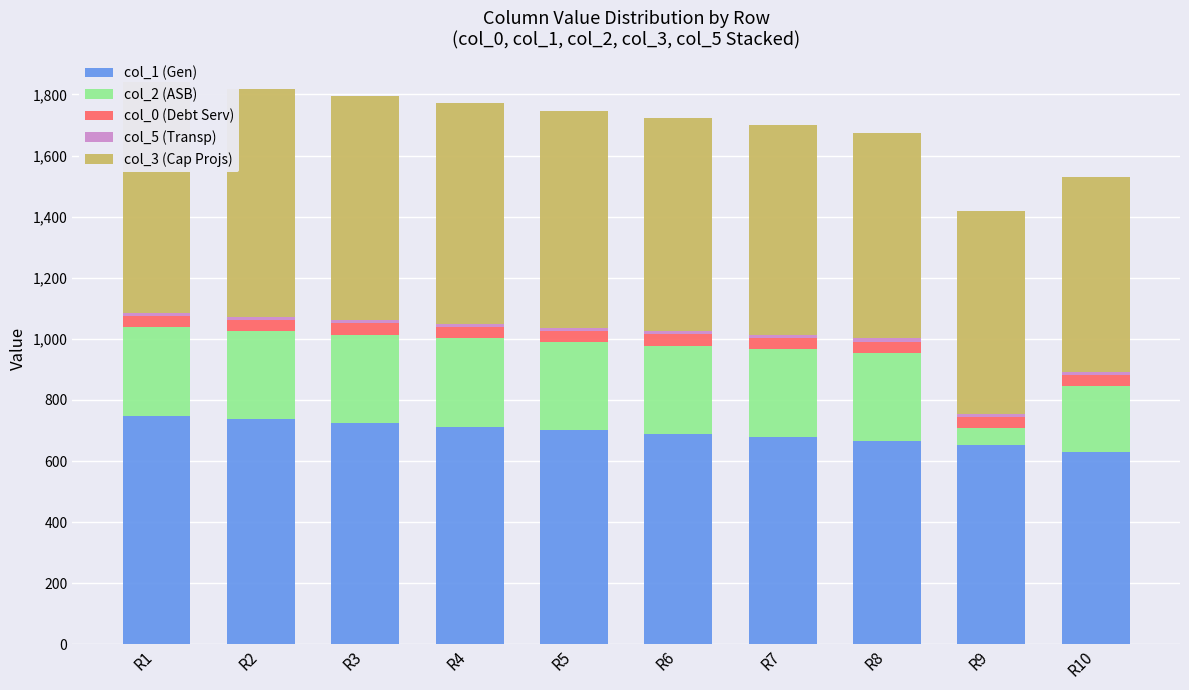

What is the approximate value of col_3 (Cap Projs) at R2?

745.7